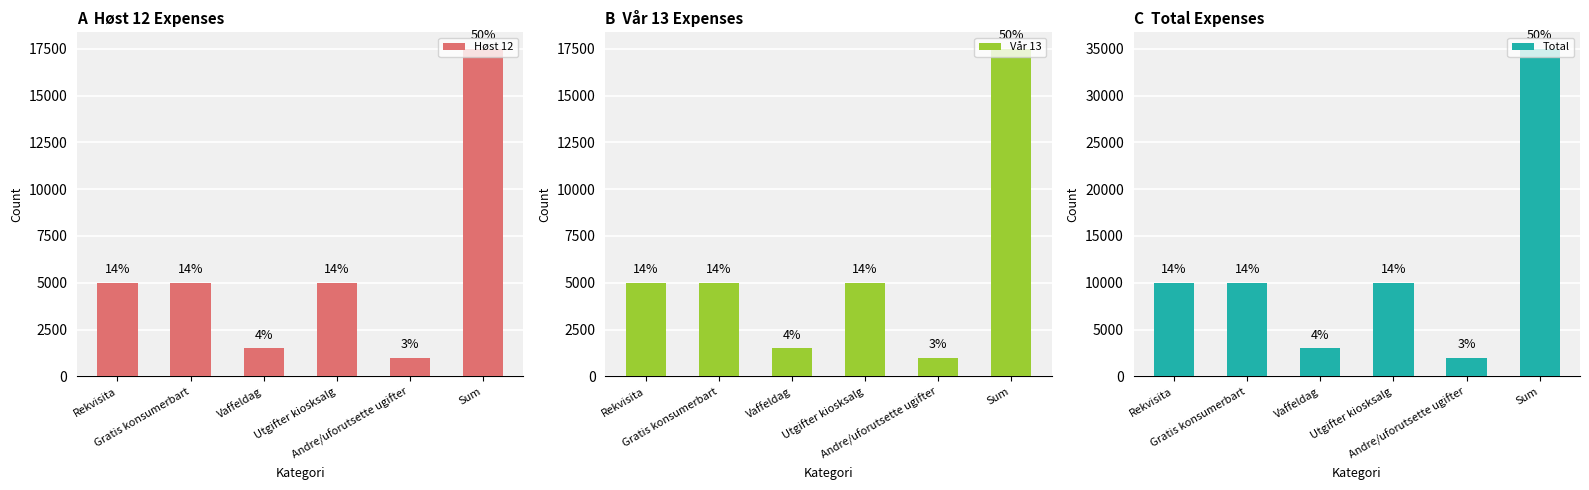

How many groups of bars are there?

6